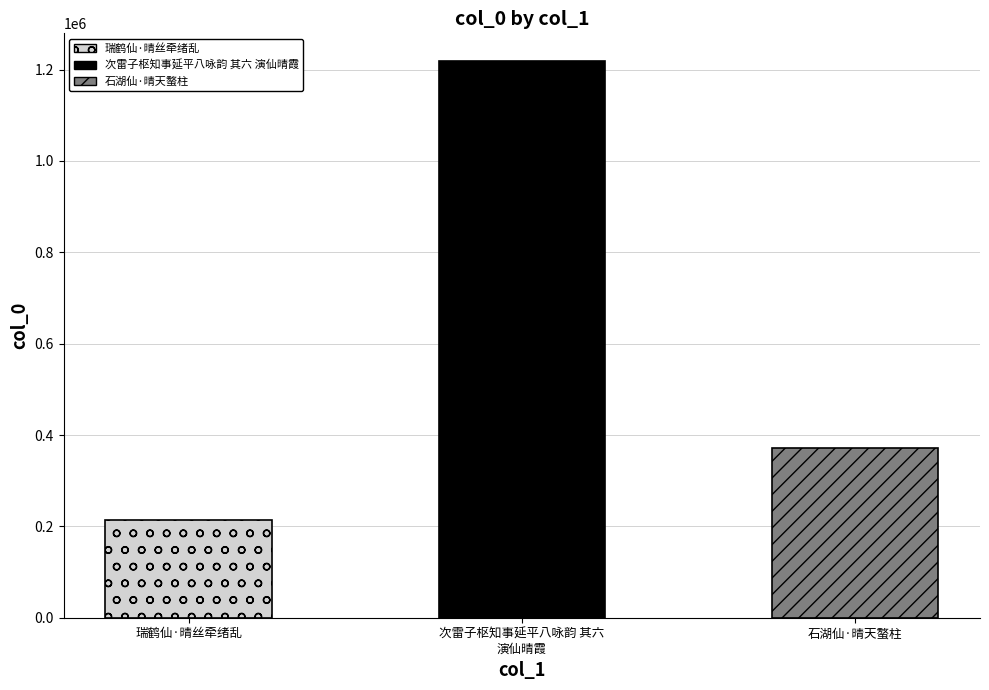

Does the chart contain stacked bars?

No